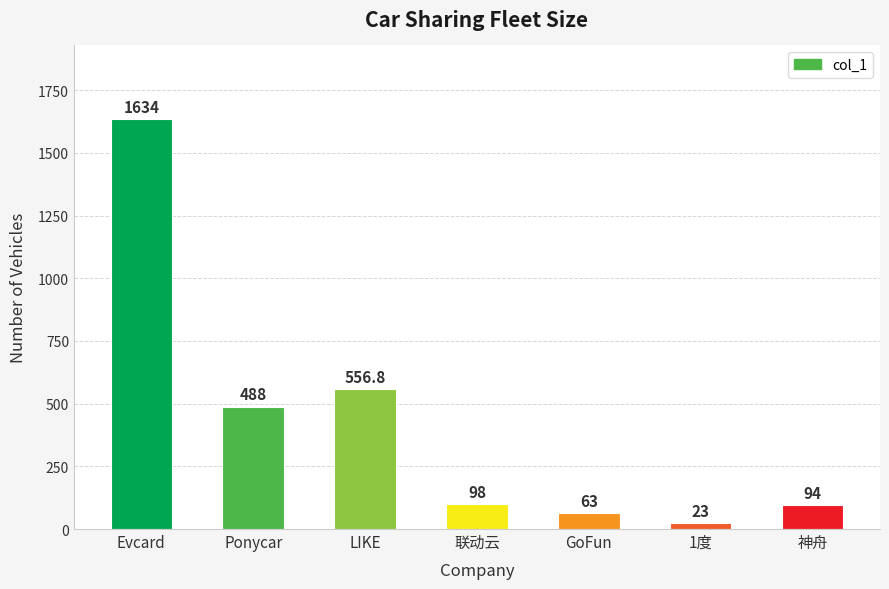

Reading right to left, extract all data points from this chart.

94.0	23.0	63.0	98.0	556.8	488.0	1634.0